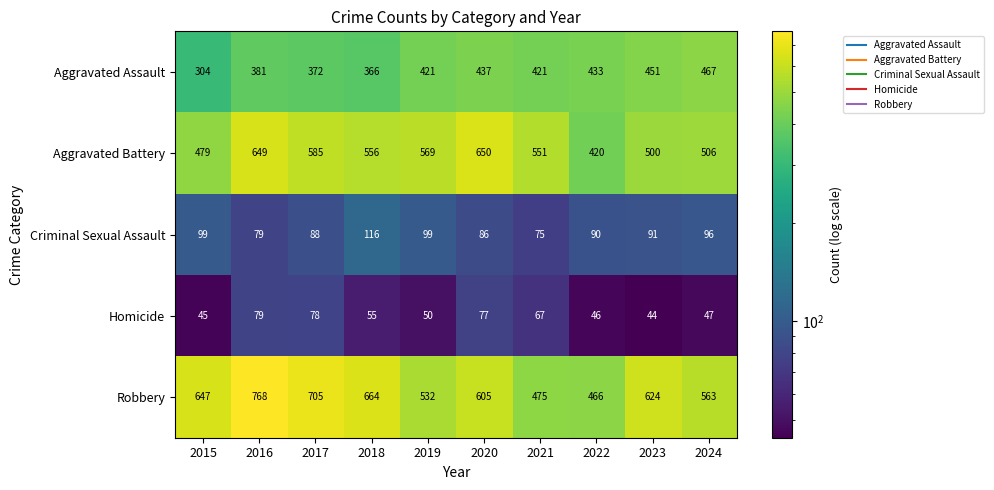

At 2024, list the series in order from smallest to largest.

Homicide, Criminal Sexual Assault, Aggravated Assault, Aggravated Battery, Robbery